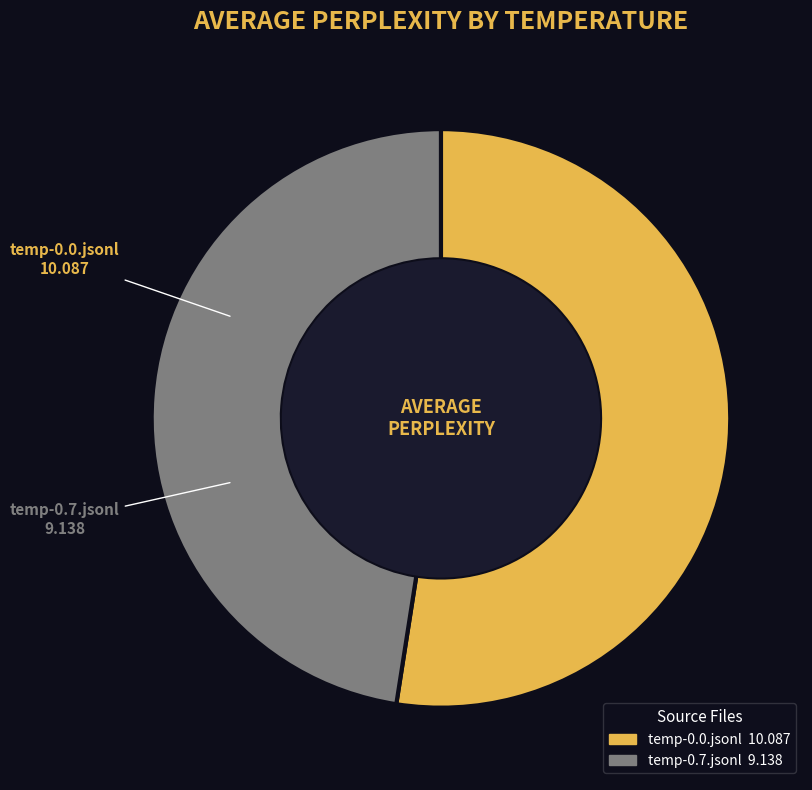

Count the number of slices in the pie.

2